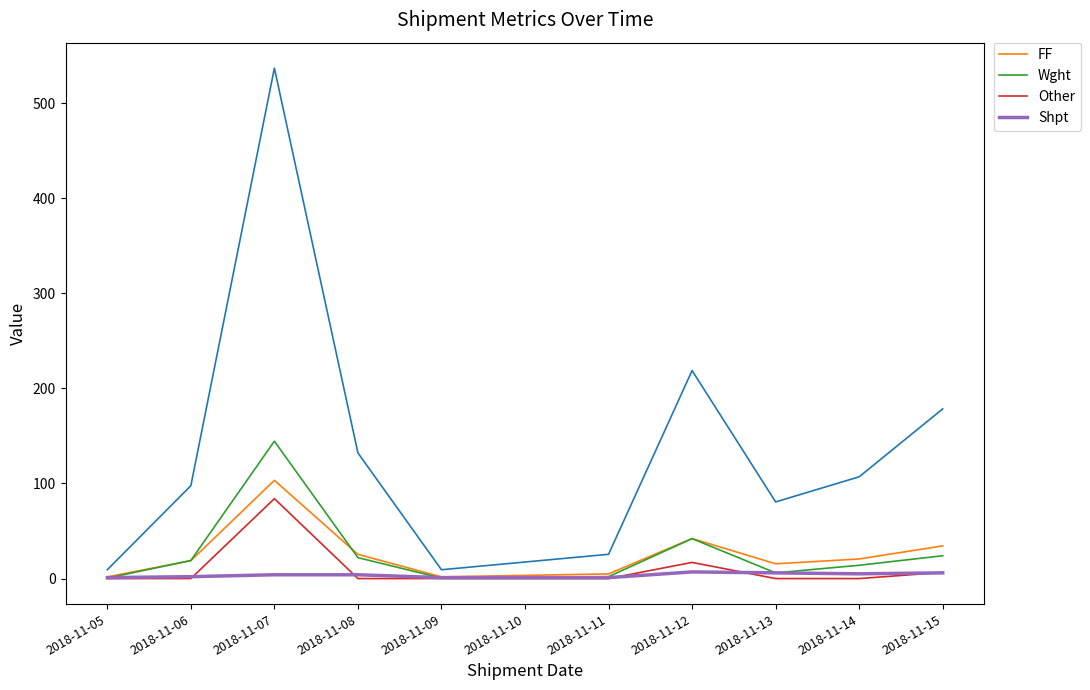

What is the average value of the Shpt series?

3.7